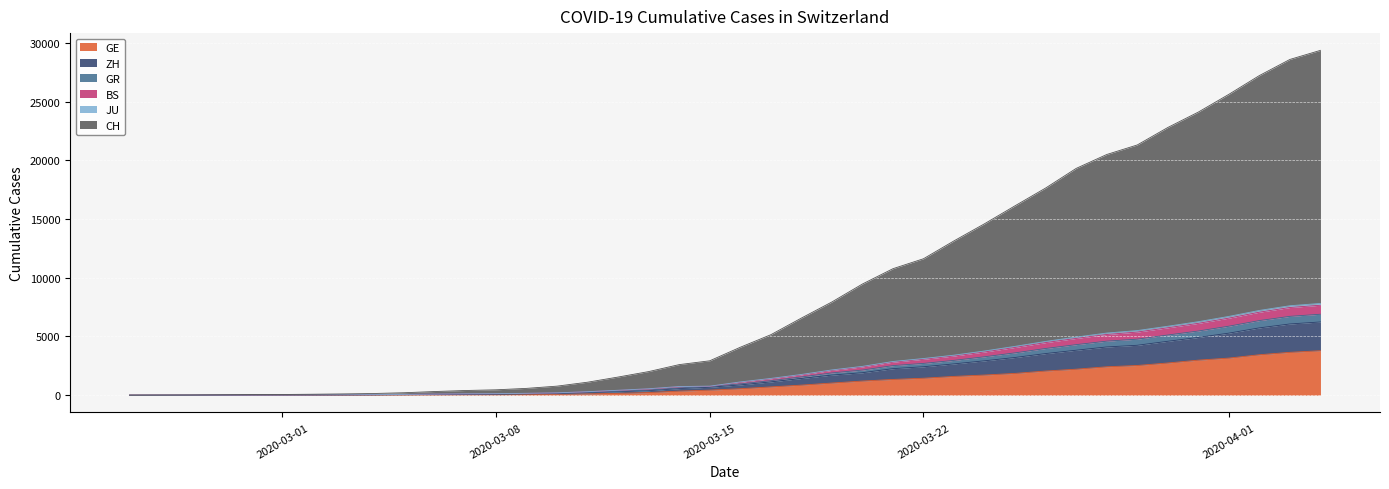

What is the highest value of the GE series?

3788